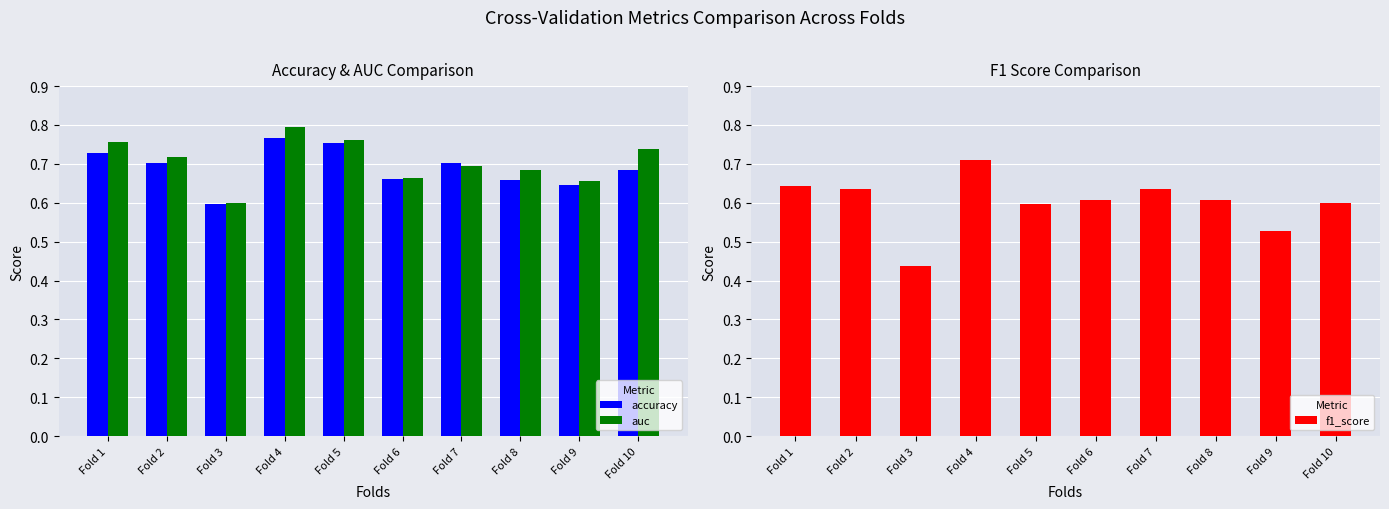

Which label corresponds to the smallest value in the chart?

Fold 3